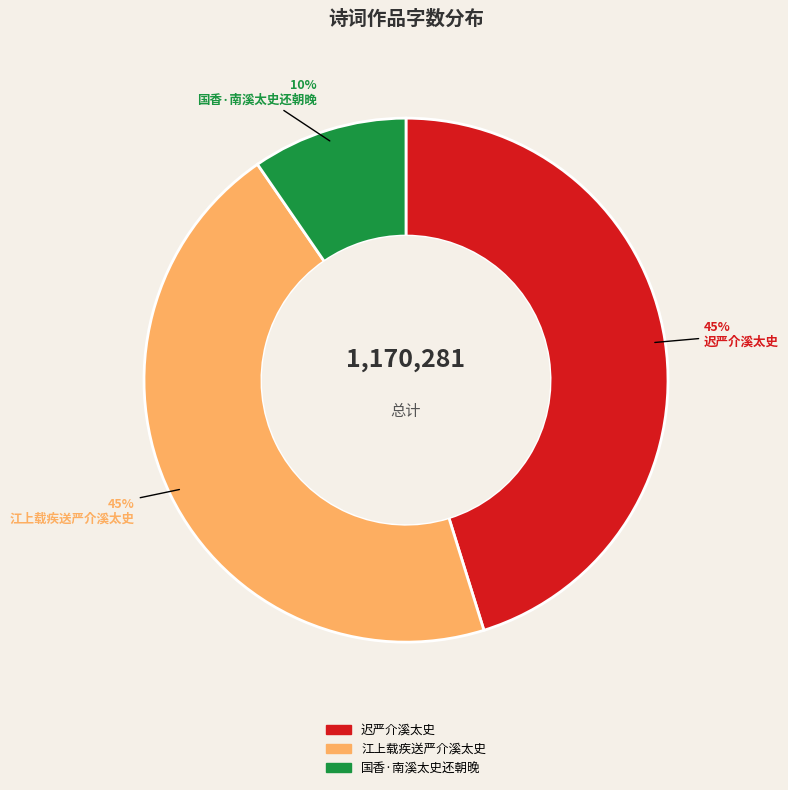

The 江上载疾送严介溪太史 slice represents 45% of the pie. True or false?

True